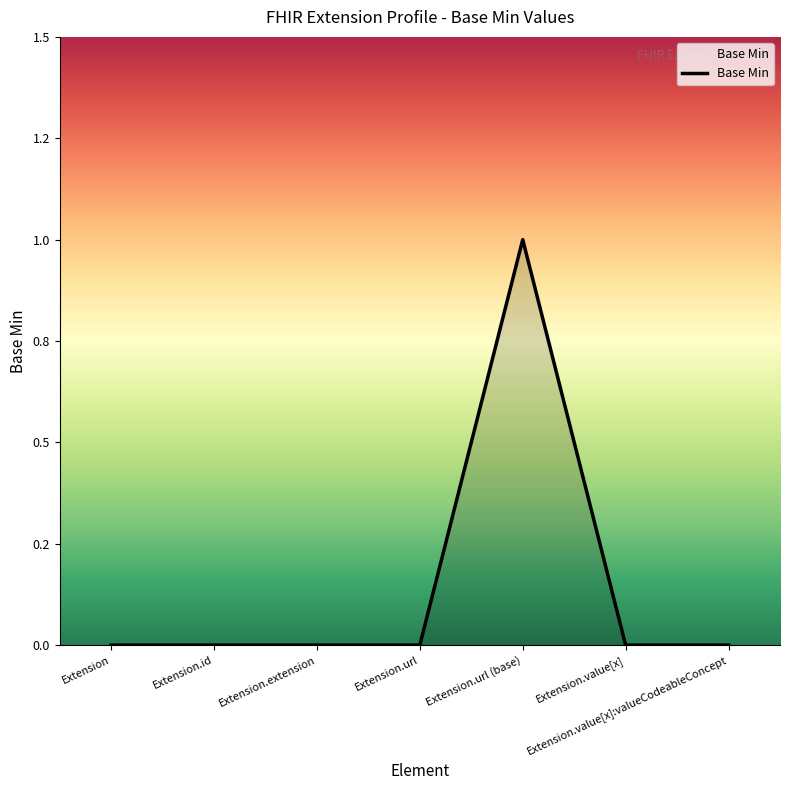

What is the difference between the values at Extension.url and Extension.url (base)?

1